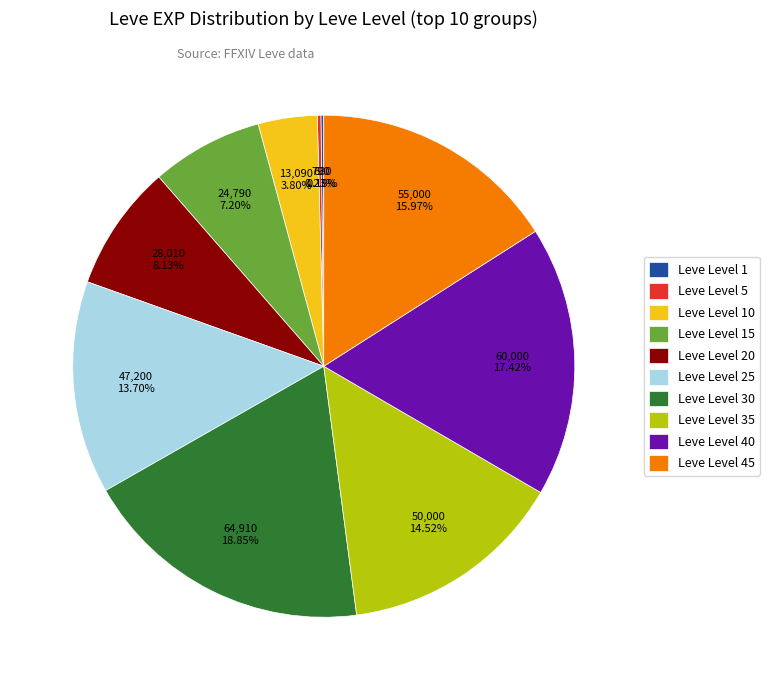

To the nearest percent, what is the average slice percentage?

10%